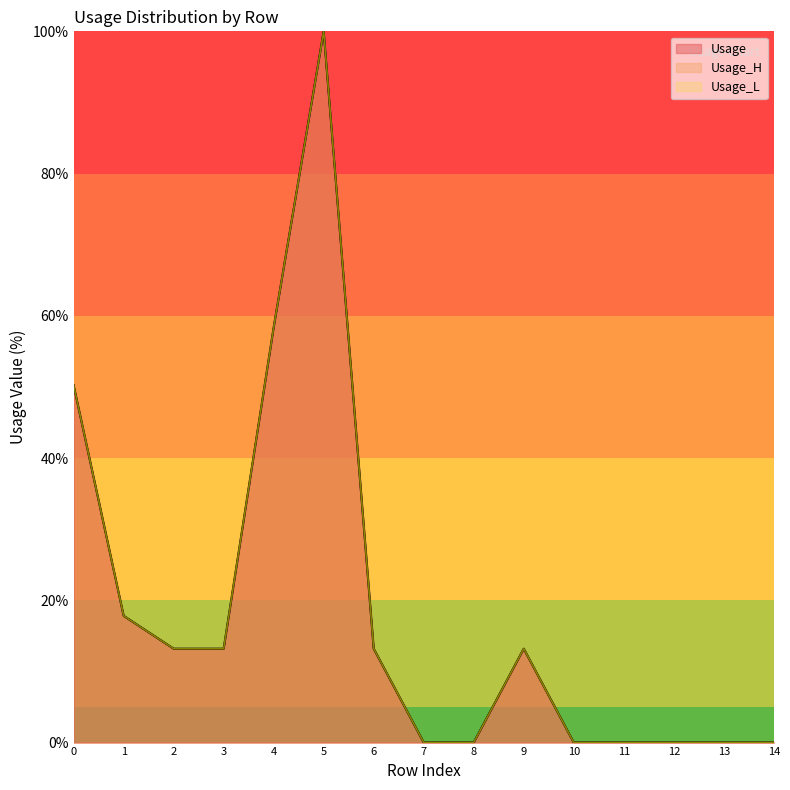

At how many categories does at least one series exceed 98?

1